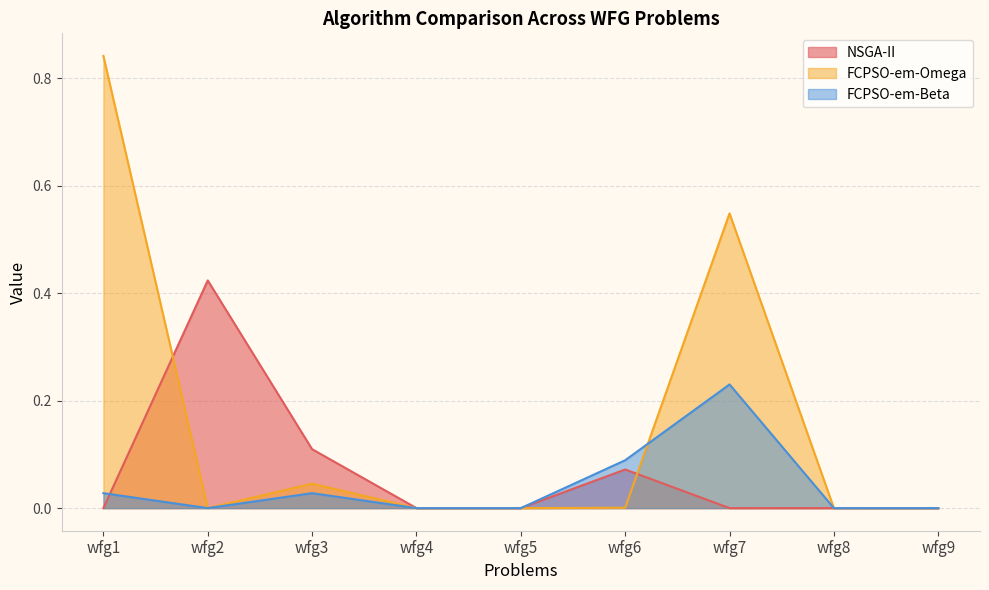

Is it true that NSGA-II equals 0.2 at wfg3?

False